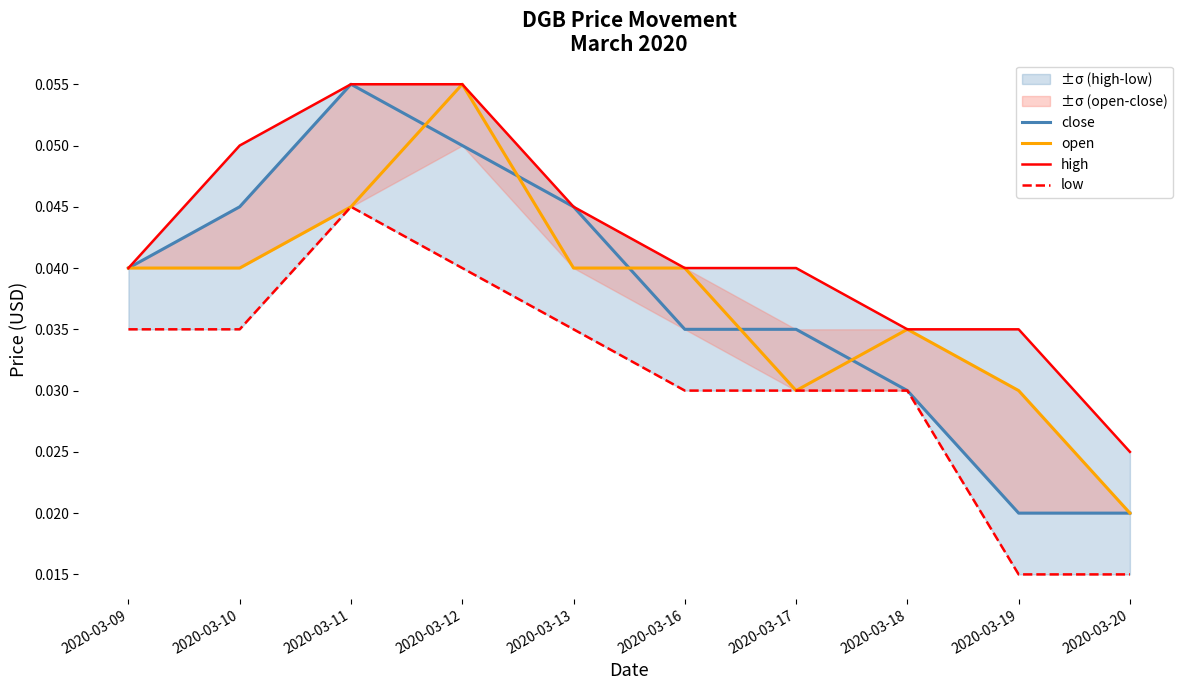

True or false: high and open cross at least once.

False